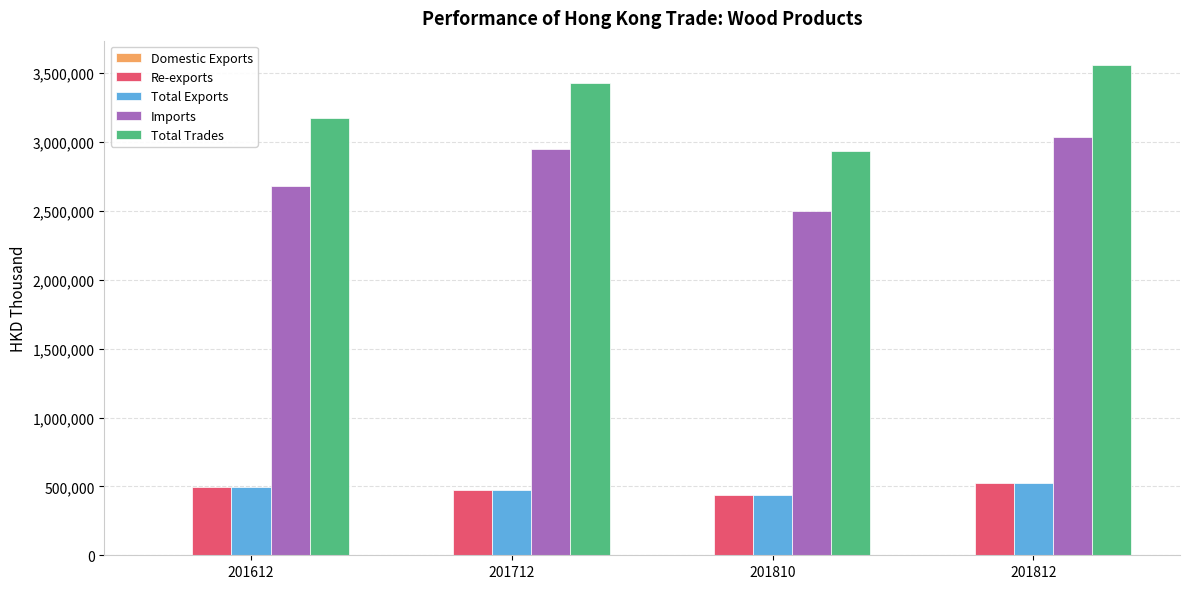

The Total Trades series shows 3425614.9 at 201712. True or false?

True